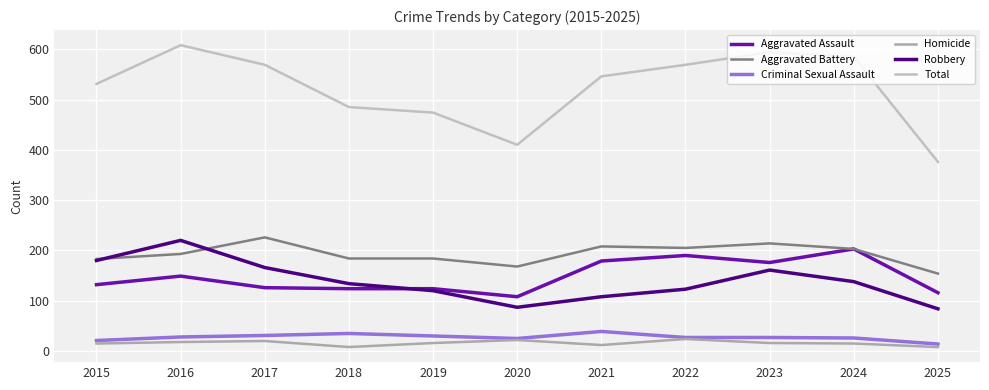

Does the chart display data point markers on the line(s)?

No